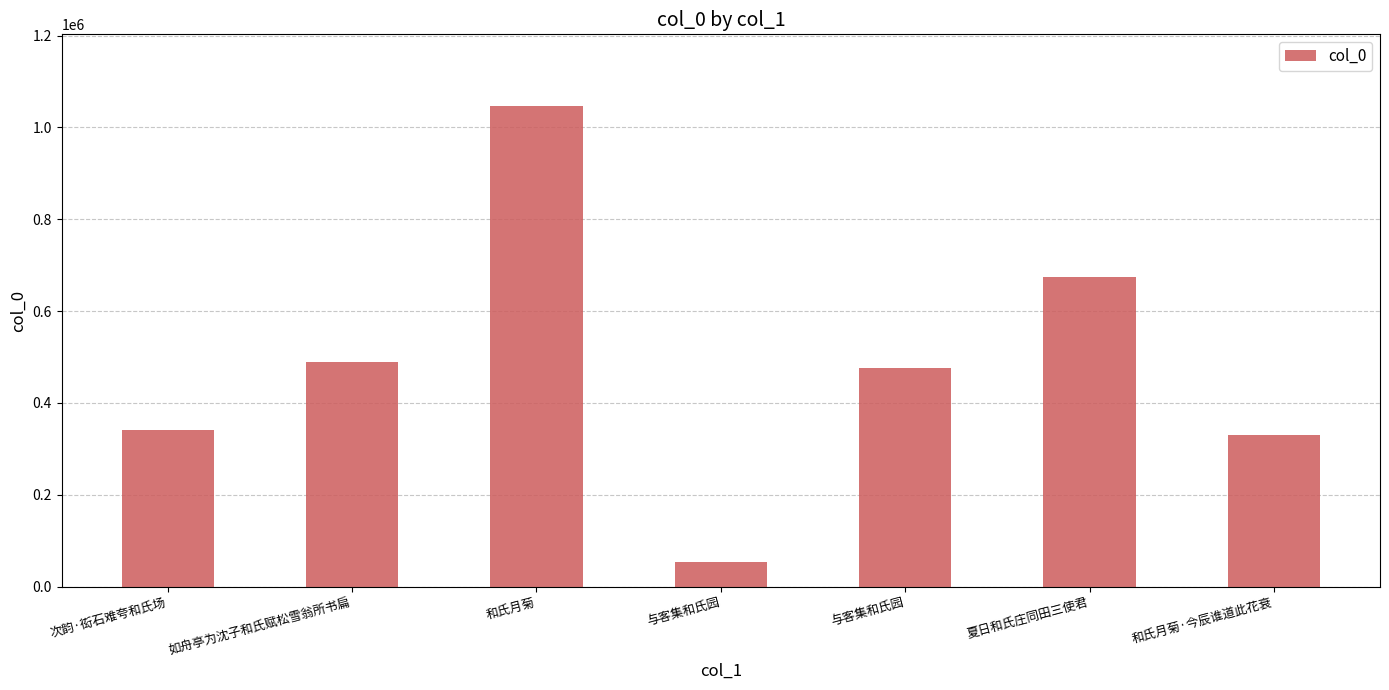

Count the number of categories in the chart.

7